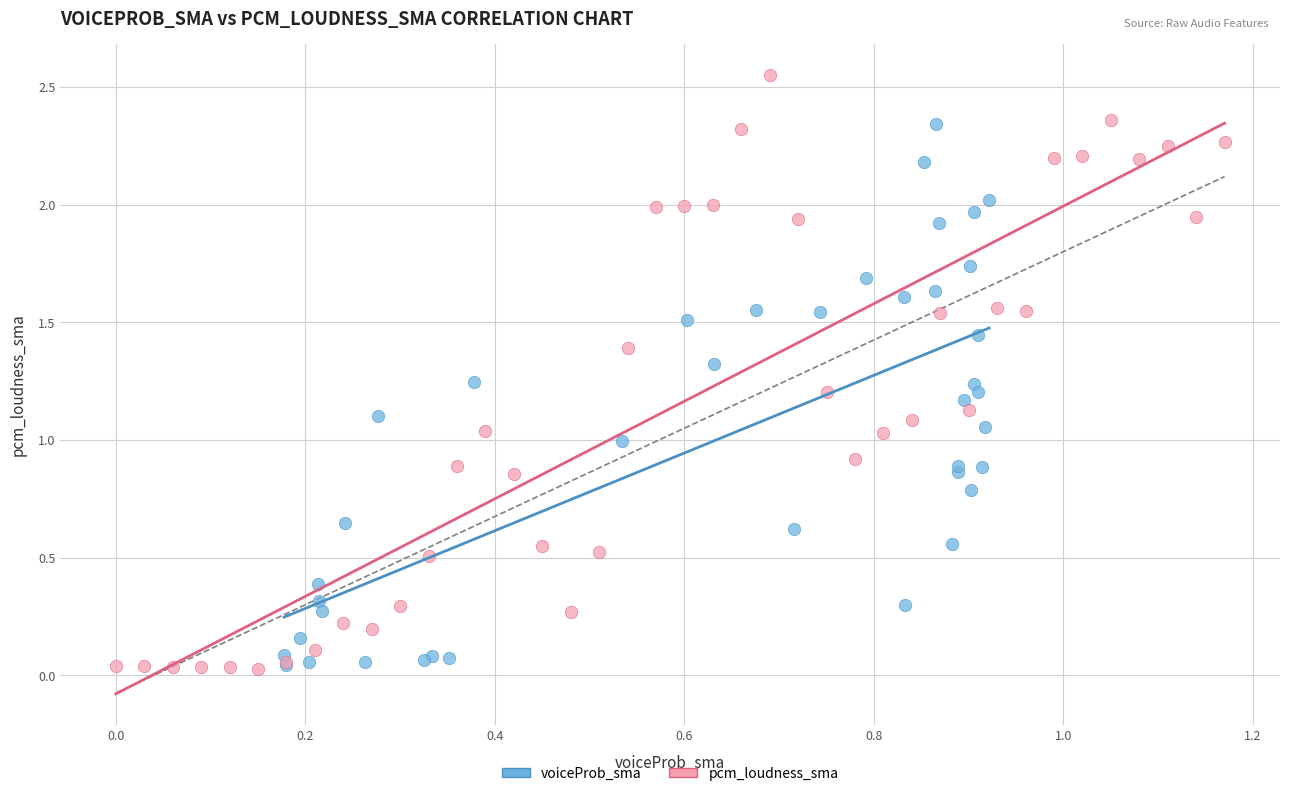

Which series has the widest spread of Y values?

pcm_loudness_sma